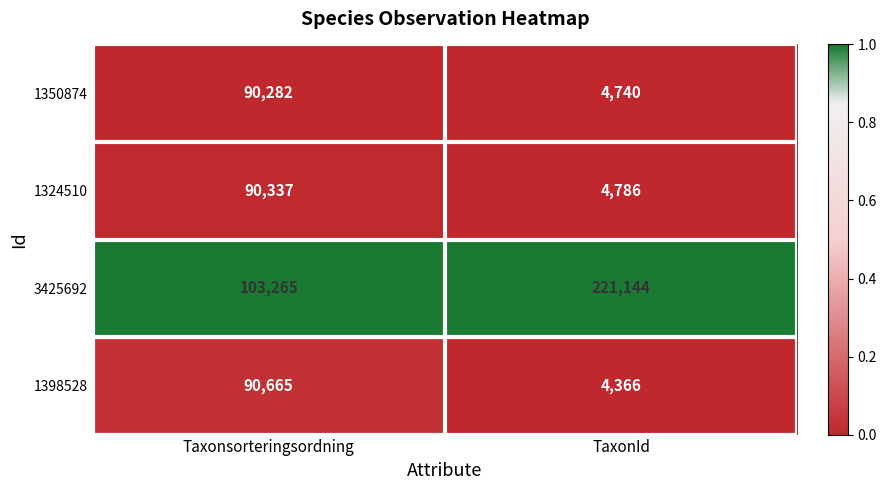

Rank the series at TaxonId from highest to lowest value.

3425692, 1324510, 1350874, 1398528